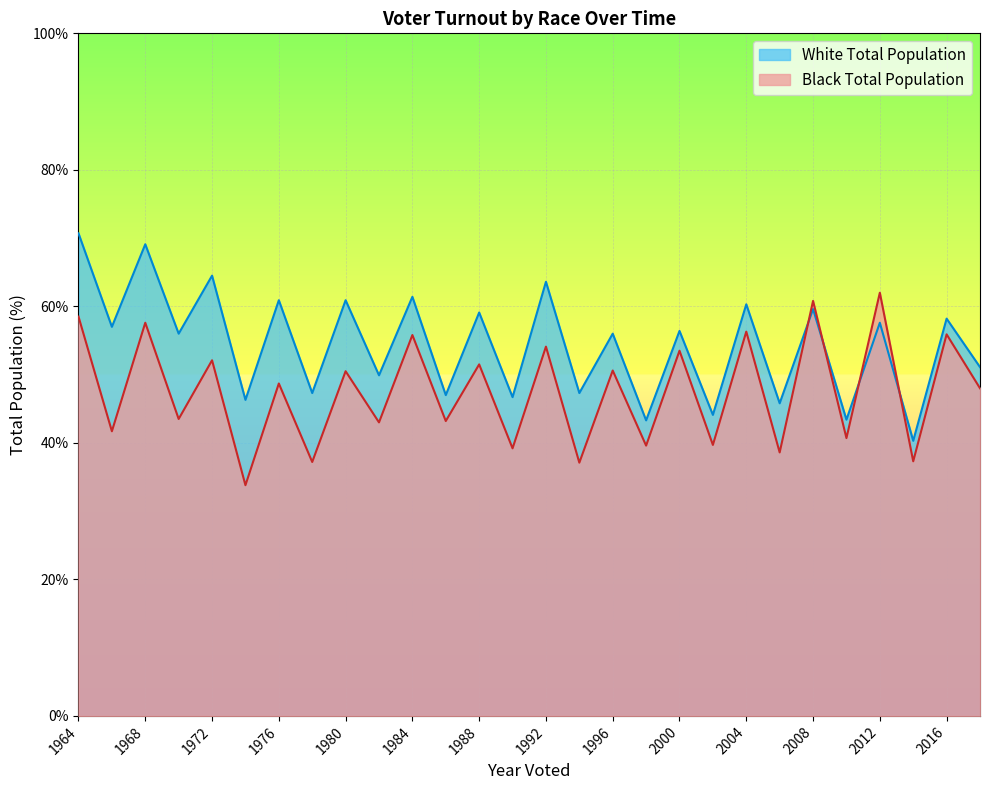

List the labels in order of Black Total Population value, smallest first.

1974, 1994, 1978, 2014, 2006, 1990, 1998, 2002, 2010, 1966, 1982, 1986, 1970, 2018, 1976, 1980, 1996, 1988, 1972, 2000, 1992, 1984, 2016, 2004, 1968, 1964, 2008, 2012